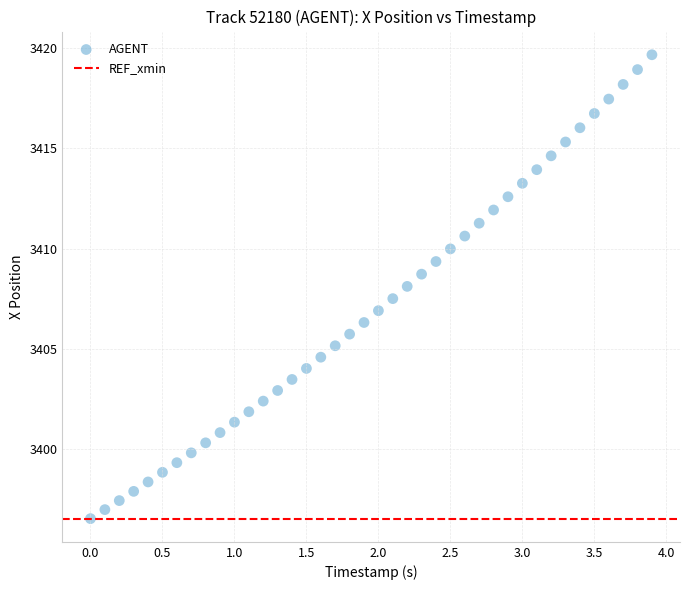

What is the range of X values (max minus min)?

3.9